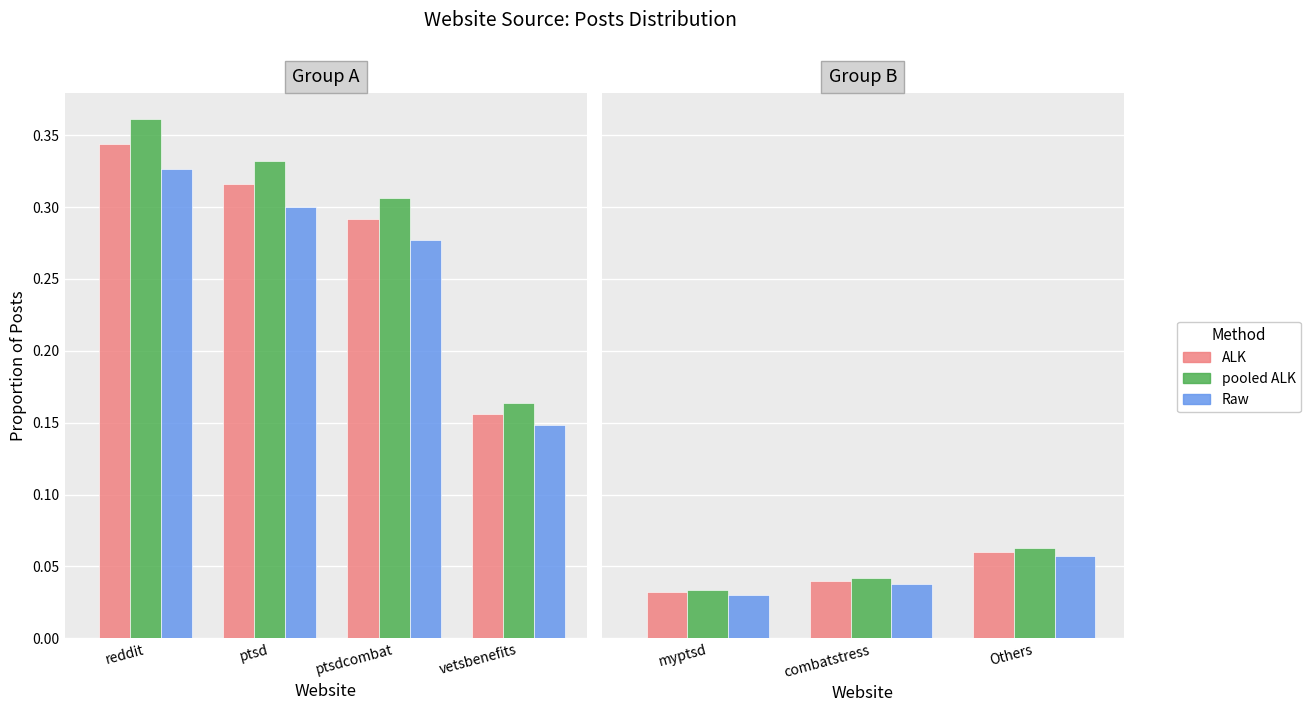

Are the bars grouped side by side (vs. stacked)?

Yes